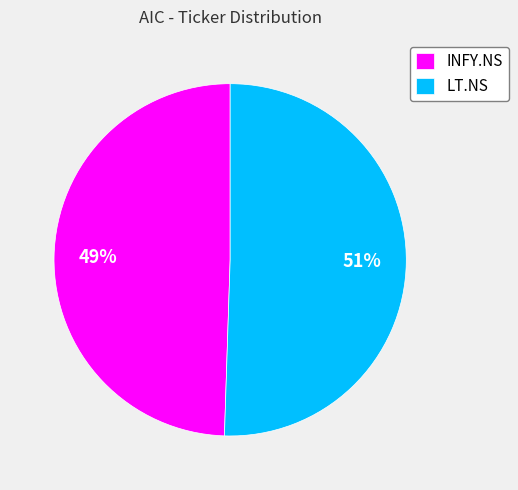

To the nearest percent, what percentage of the pie is INFY.NS?

49%